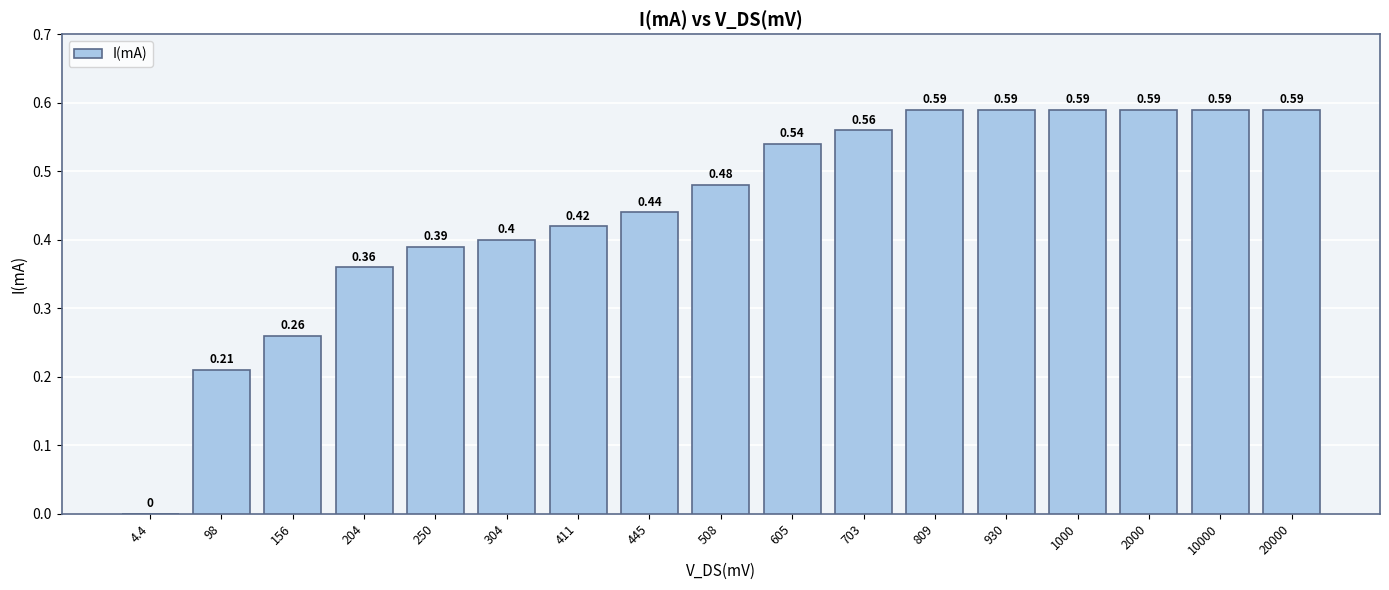

What is the change in value from 204 to 2000?

+0.2